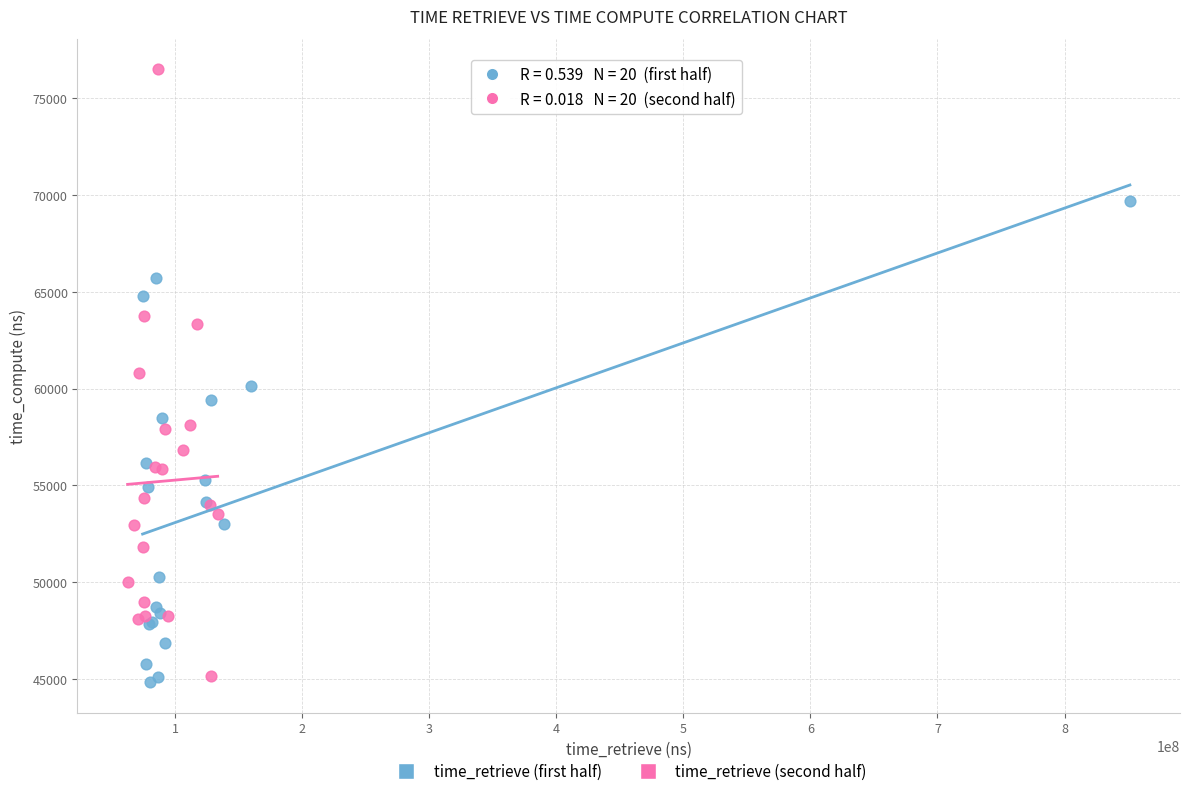

Which series has the largest Y range (max minus min)?

time_retrieve (second half)